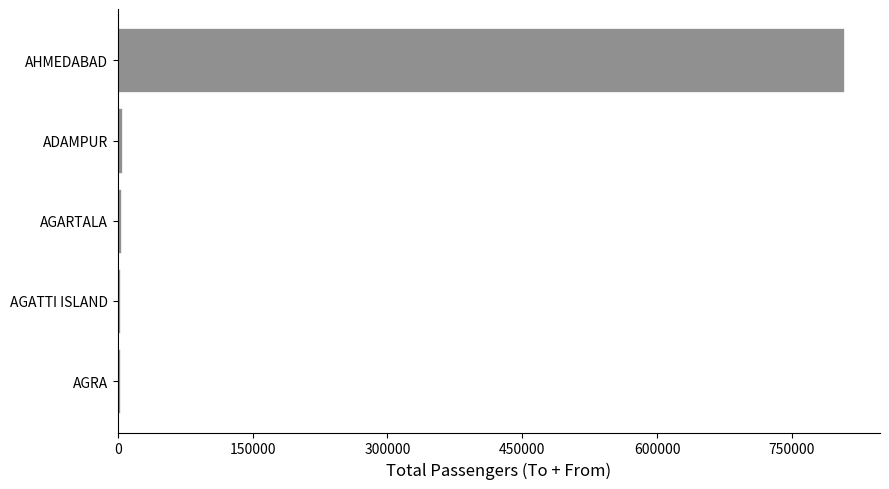

Count the number of data series in this chart.

1